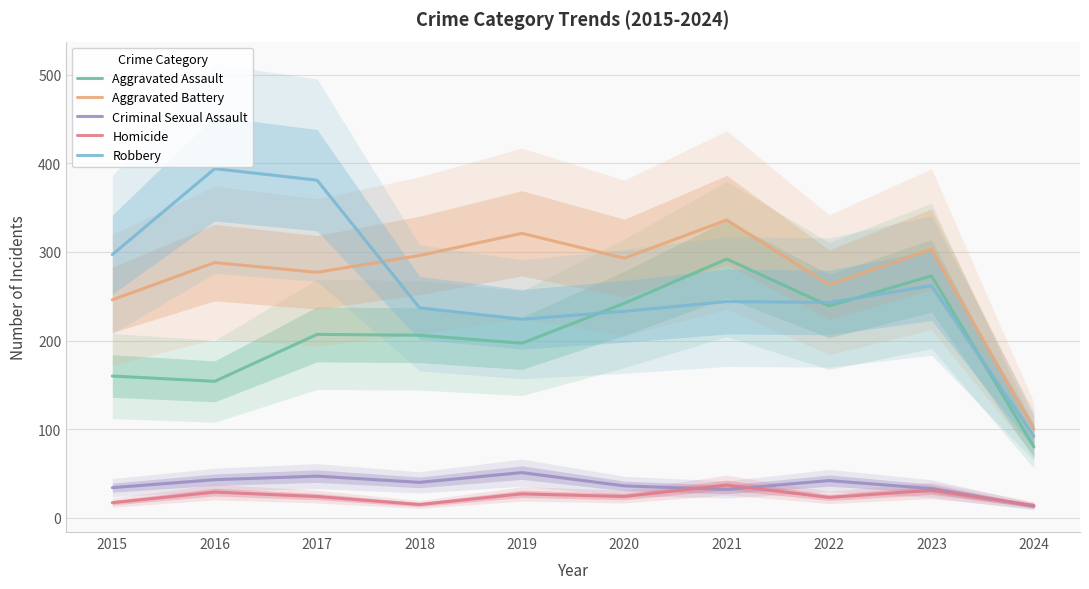

Which series has the largest total across all categories?

Aggravated Battery